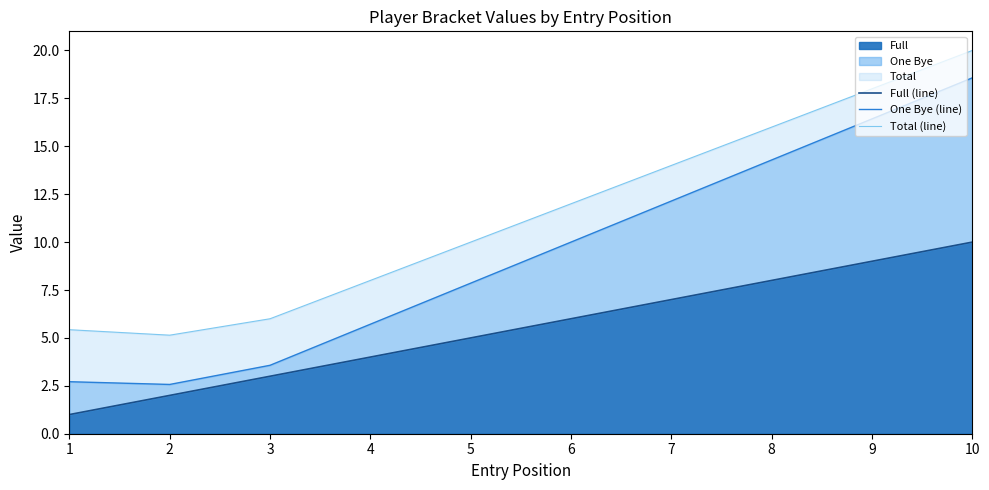

How many lines are shown in the chart?

3